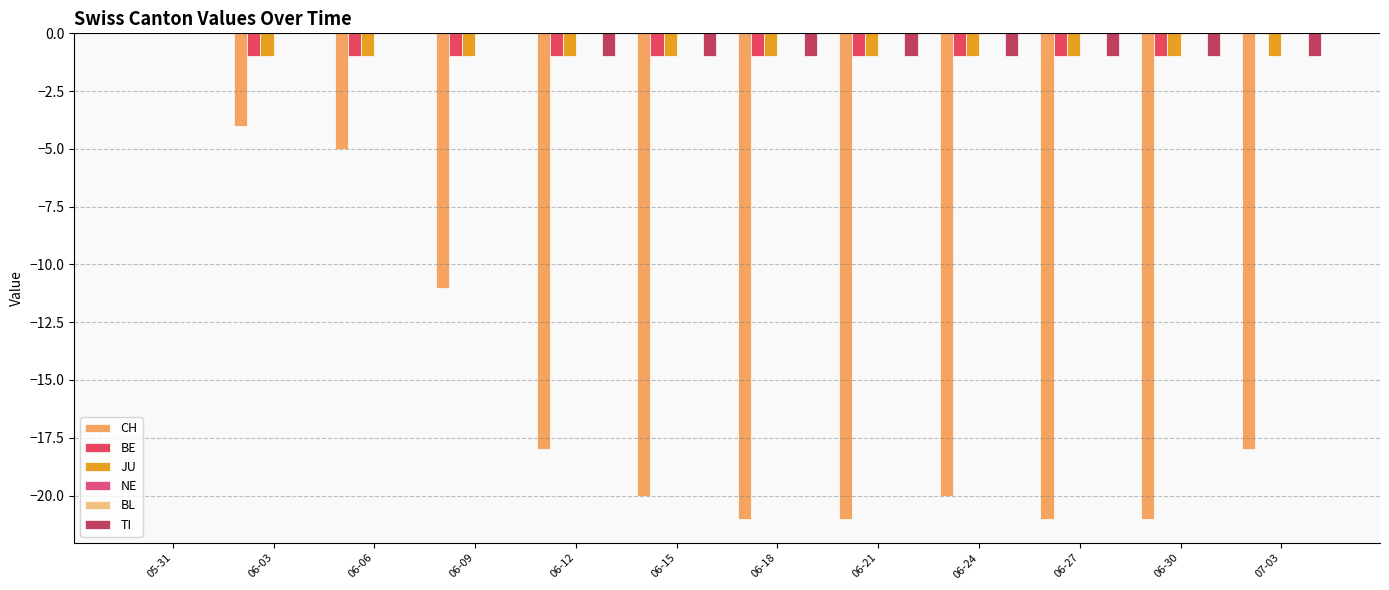

What are all the series names shown in the legend?

CH, BE, JU, NE, BL, TI